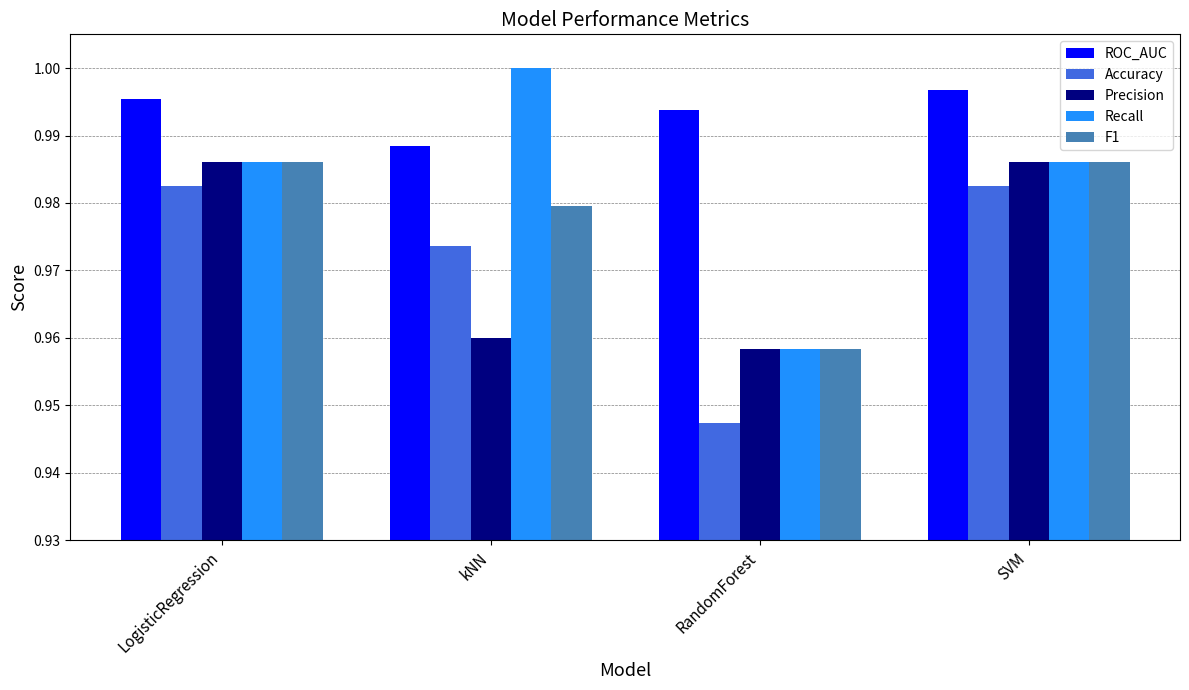

Which series has the largest range (max minus min)?

Recall